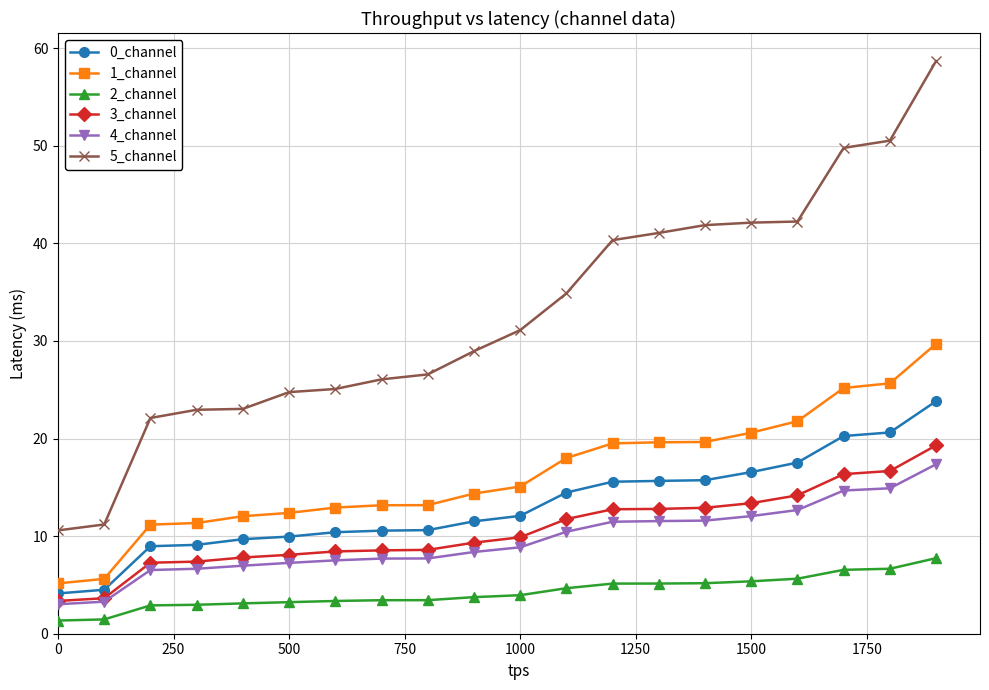

How many series are shown in this chart?

6